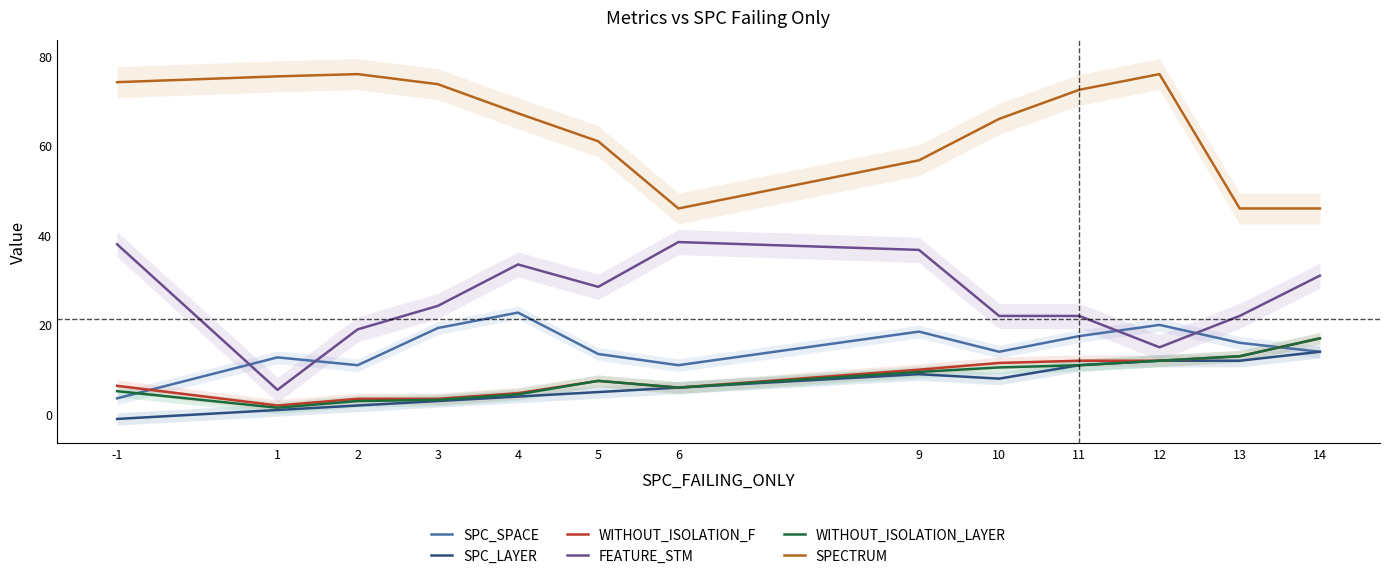

The SPC_LAYER series shows 20.4 at 12. True or false?

False